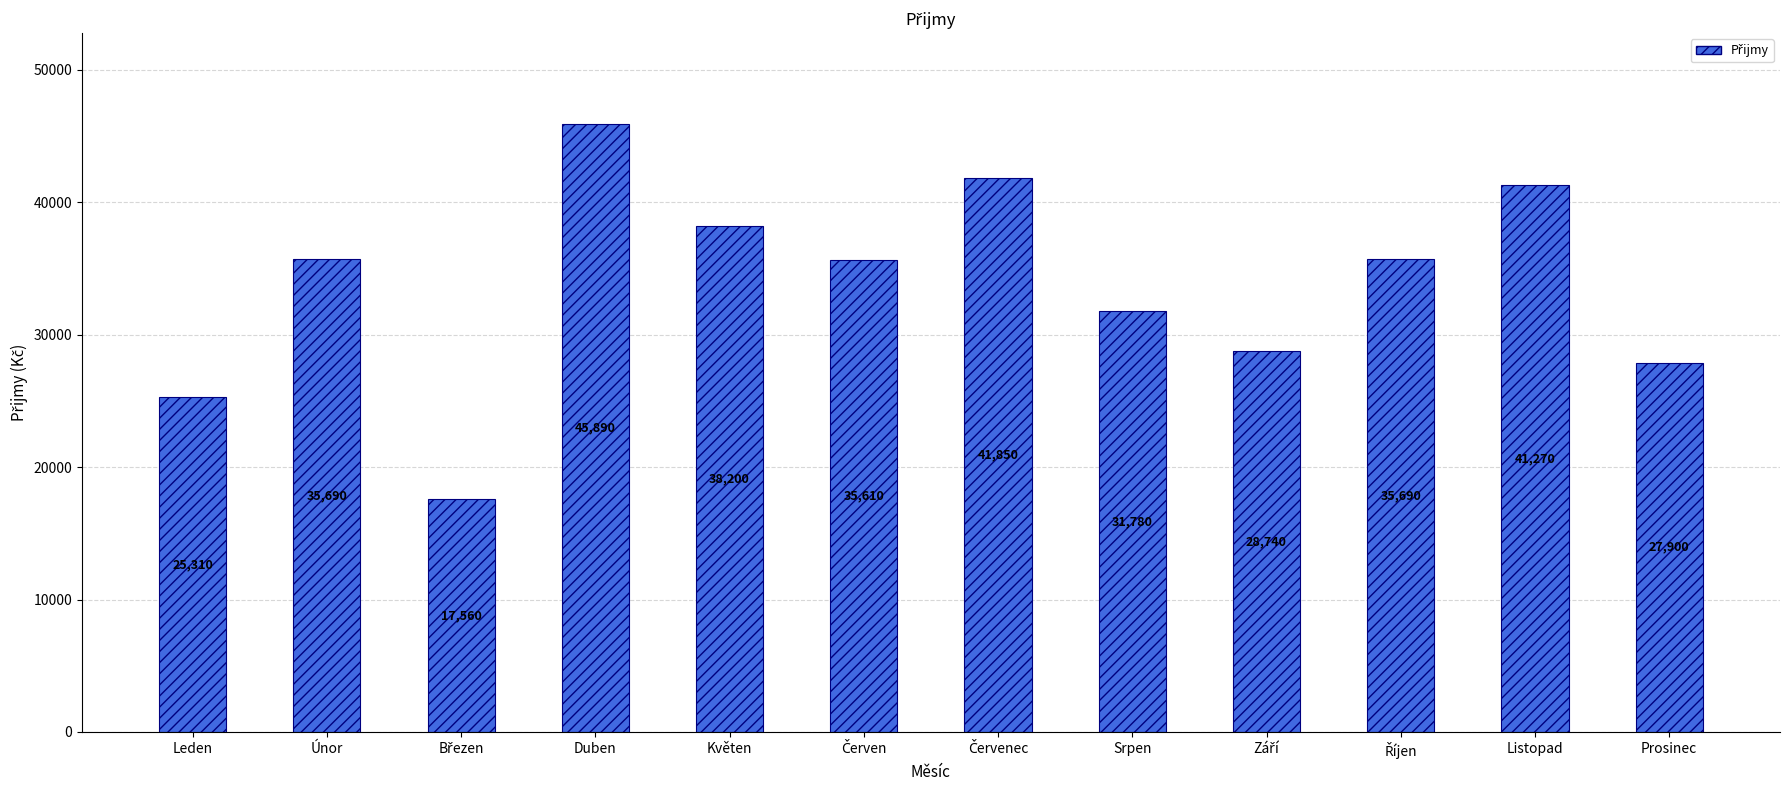

The value at Prosinec is 27900. True or false?

True